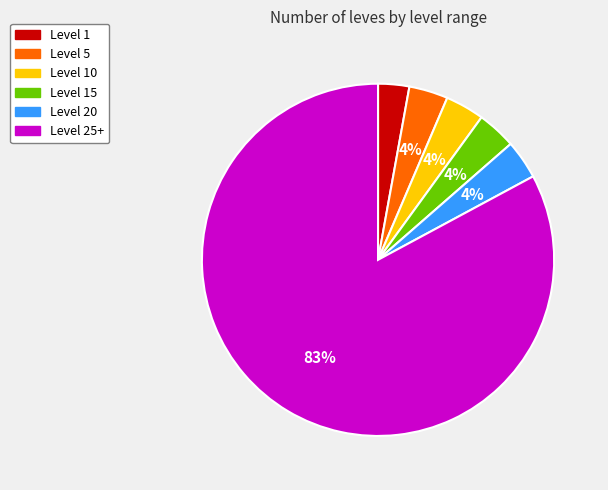

To the nearest percent, what is the average slice percentage?

17%